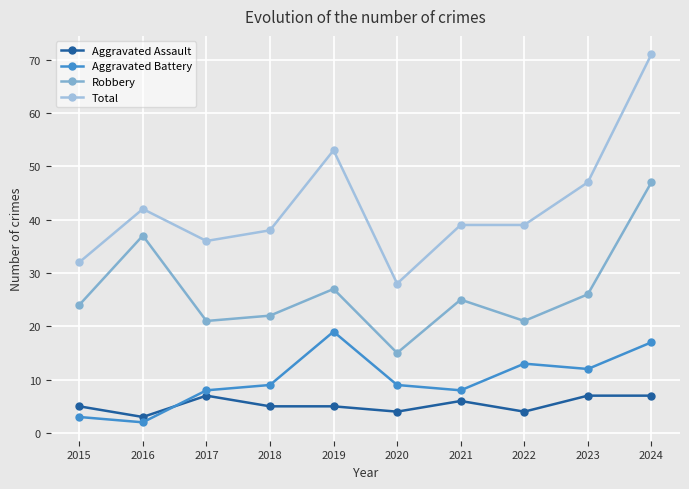

Which has a higher value, 2018 or 2024?

2024